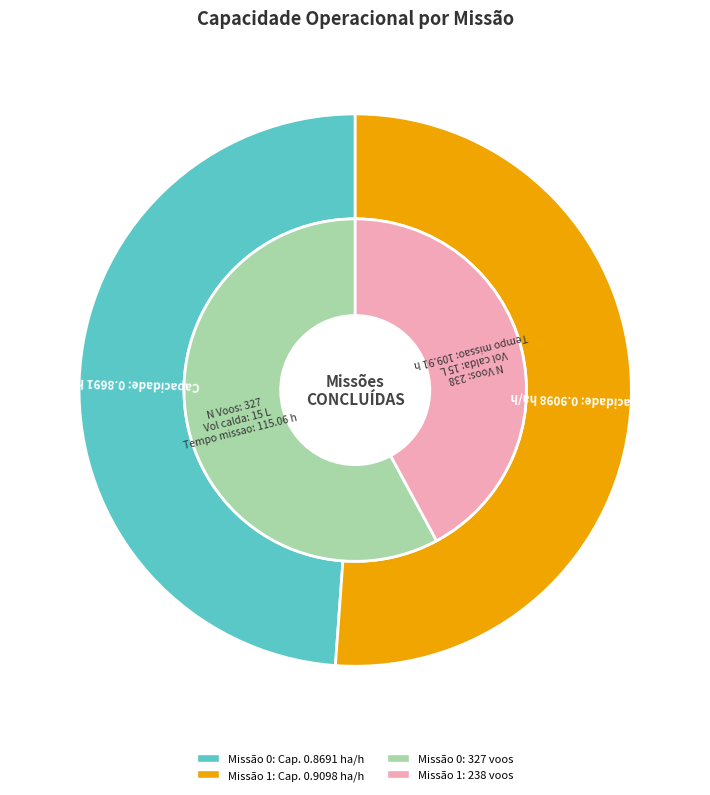

To the nearest percent, what is the difference between the Row 0 (0.8691 ha/h) and Row 1 (0.9098 ha/h) slice percentages?

2%